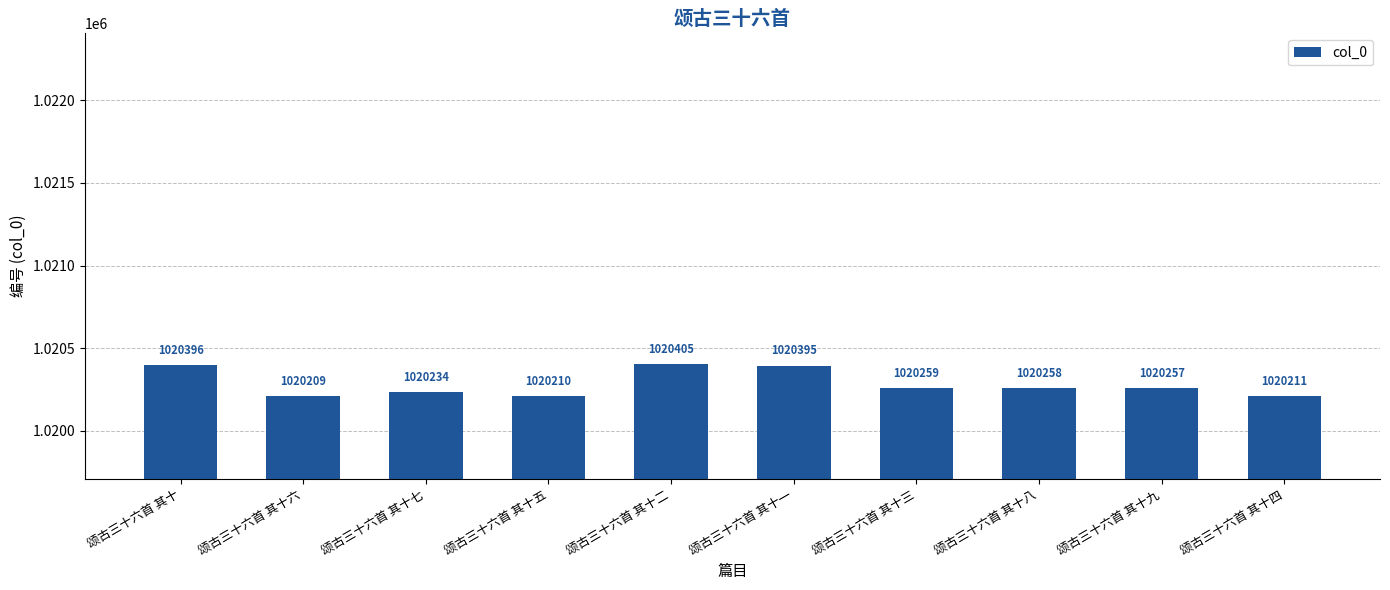

Reading right to left, extract all data points from this chart.

颂古三十六首 其十四=1020211	颂古三十六首 其十九=1020257	颂古三十六首 其十八=1020258	颂古三十六首 其十三=1020259	颂古三十六首 其十一=1020395	颂古三十六首 其十二=1020405	颂古三十六首 其十五=1020210	颂古三十六首 其十七=1020234	颂古三十六首 其十六=1020209	颂古三十六首 其十=1020396